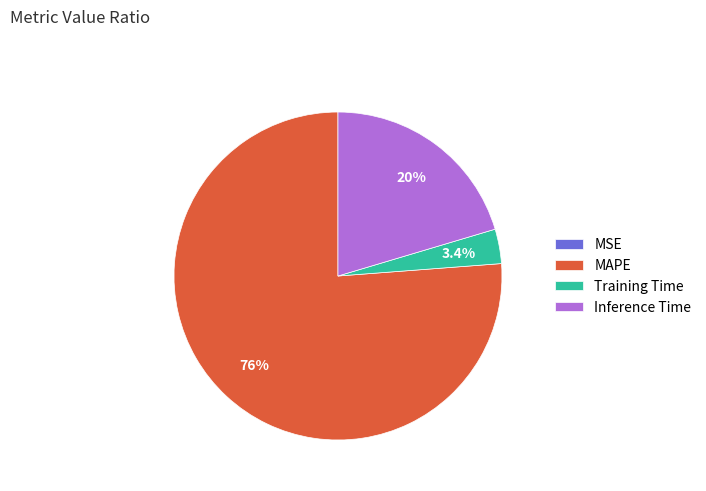

To the nearest percent, what is the combined percentage of MAPE and Training Time?

80%